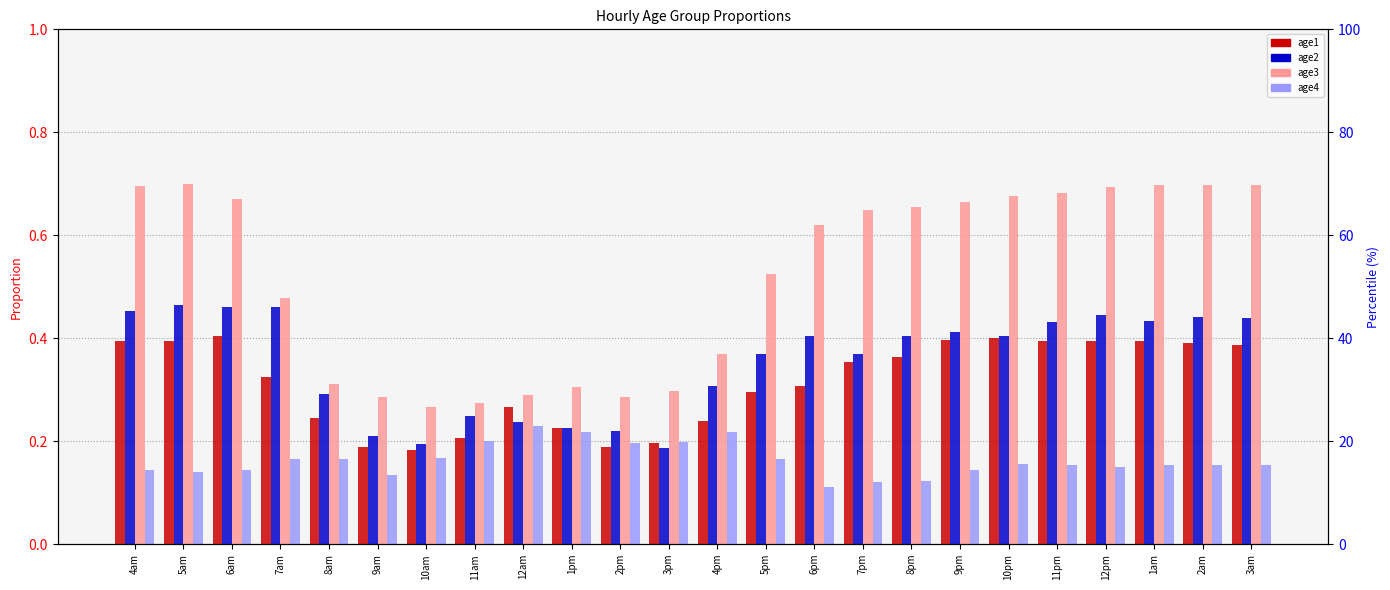

Reading left to right, transcribe all the data shown in this chart.

age1: 0.4	0.4	0.4	0.3	0.2	0.2	0.2	0.2	0.3	0.2	0.2	0.2	0.2	0.3	0.3	0.4	0.4	0.4	0.4	0.4	0.4	0.4	0.4	0.4
age2: 0.5	0.5	0.5	0.5	0.3	0.2	0.2	0.2	0.2	0.2	0.2	0.2	0.3	0.4	0.4	0.4	0.4	0.4	0.4	0.4	0.4	0.4	0.4	0.4
age3: 0.7	0.7	0.7	0.5	0.3	0.3	0.3	0.3	0.3	0.3	0.3	0.3	0.4	0.5	0.6	0.6	0.7	0.7	0.7	0.7	0.7	0.7	0.7	0.7
age4: 0.1	0.1	0.1	0.2	0.2	0.1	0.2	0.2	0.2	0.2	0.2	0.2	0.2	0.2	0.1	0.1	0.1	0.1	0.2	0.2	0.1	0.2	0.2	0.2